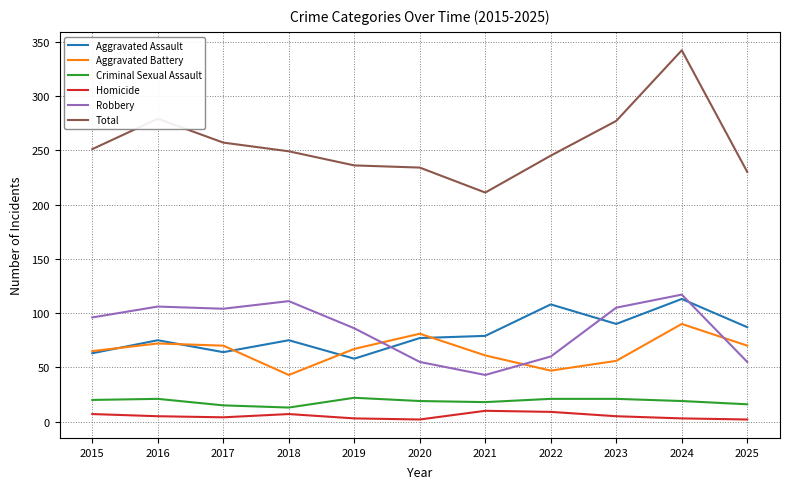

The Total series shows 440 at 2018. True or false?

False